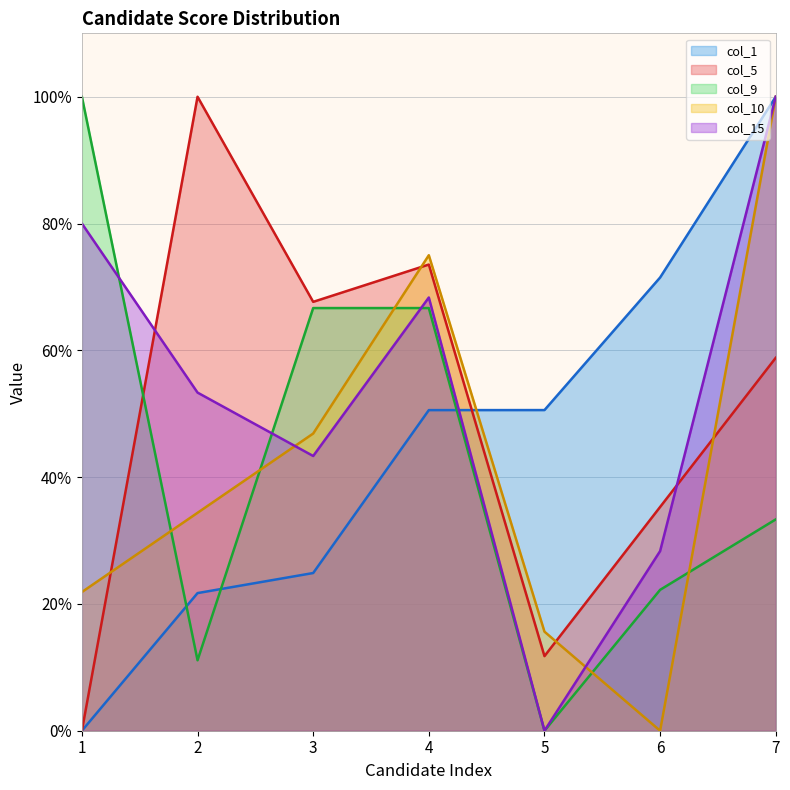

What is the sum of all col_1 values?

319.2